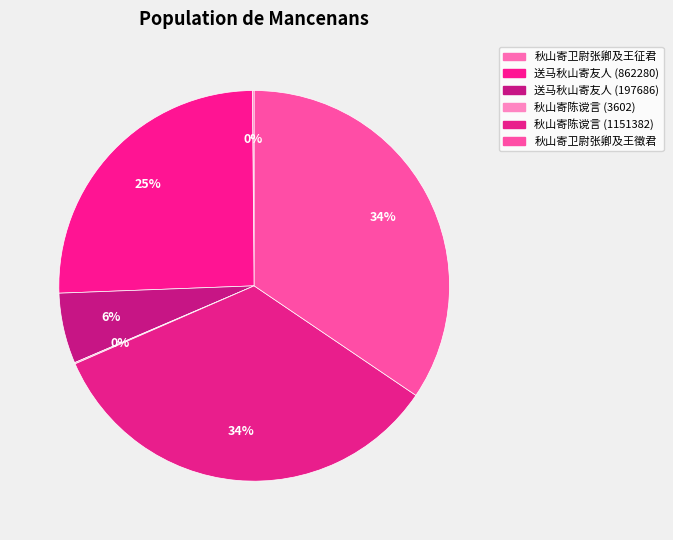

True or false: 秋山寄陈谠言 (1151382) accounts for 34% of the total.

True